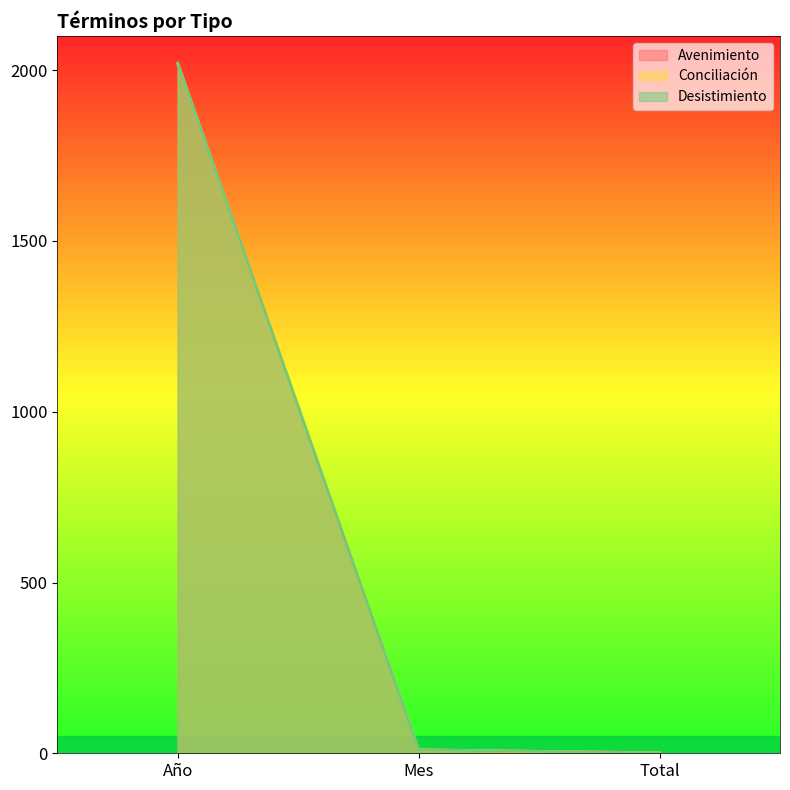

Count the number of categories in the chart.

3